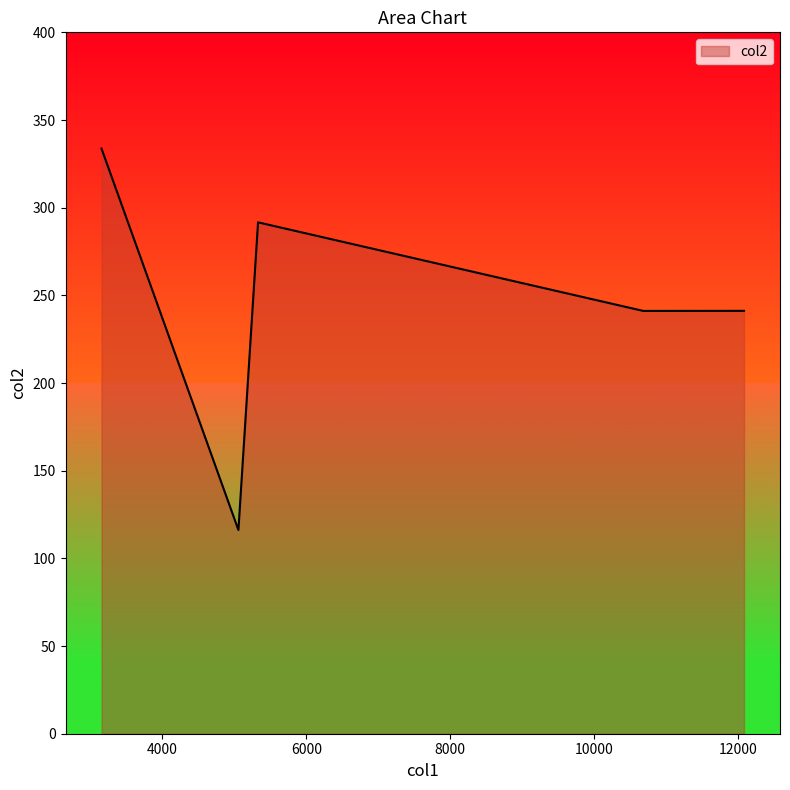

What is the minimum value shown in the chart?

116.2